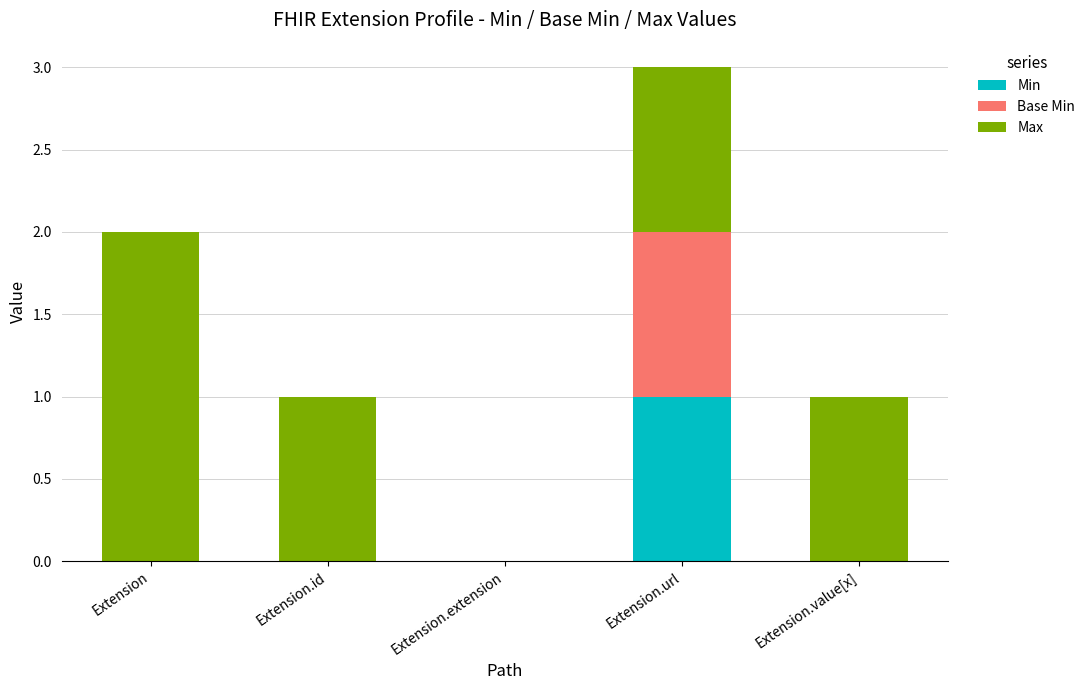

True or false: Min has a value of 2 at Extension.url.

False